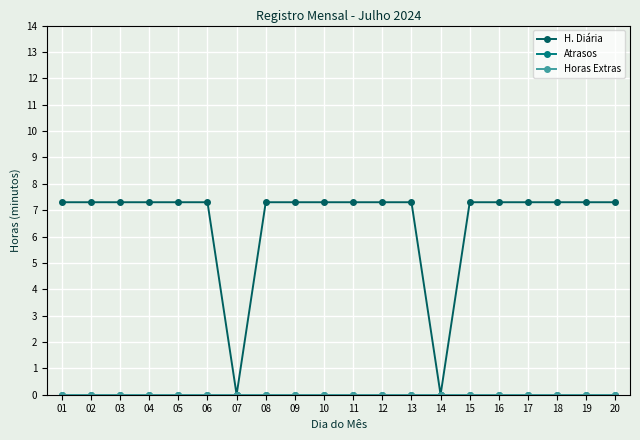

True or false: Horas Extras has more than 0 points higher than both neighbors.

False